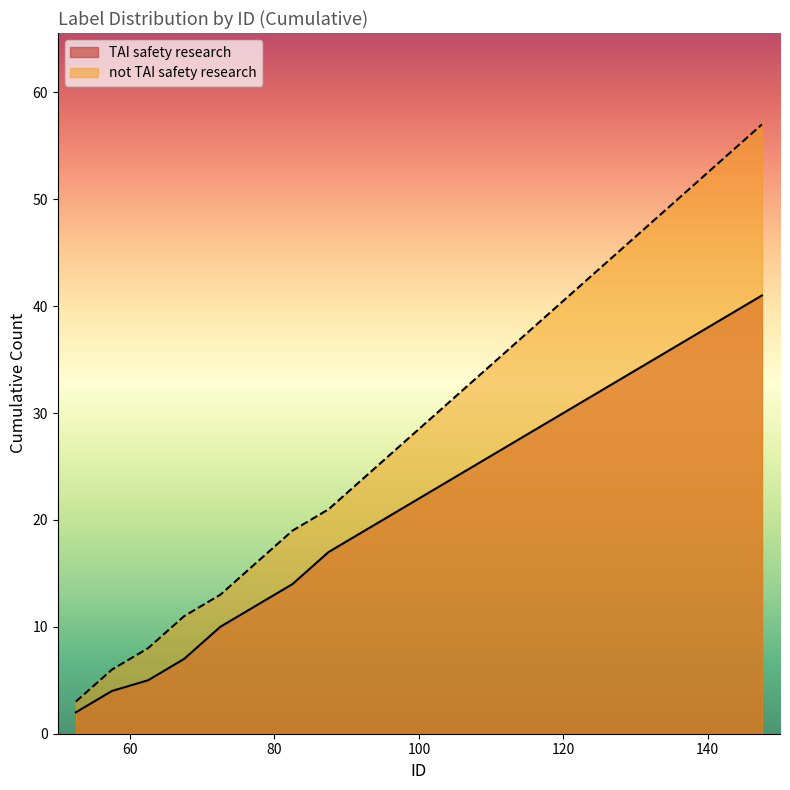

True or false: not TAI safety research has more than 2 points higher than both neighbors.

False